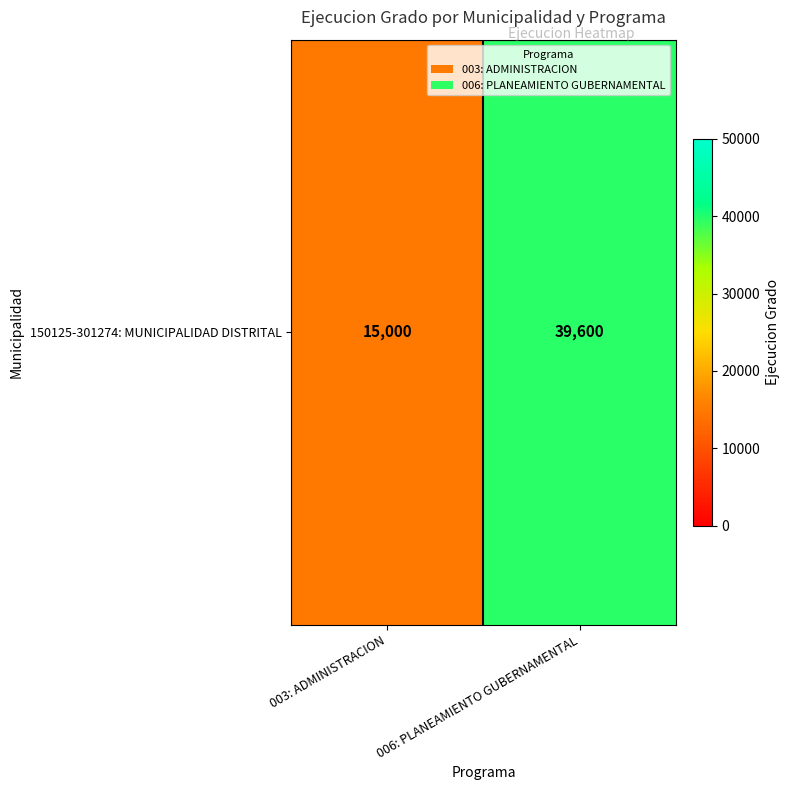

Reading left to right, transcribe all the data shown in this chart.

003: ADMINISTRACION=15000	006: PLANEAMIENTO GUBERNAMENTAL=39600